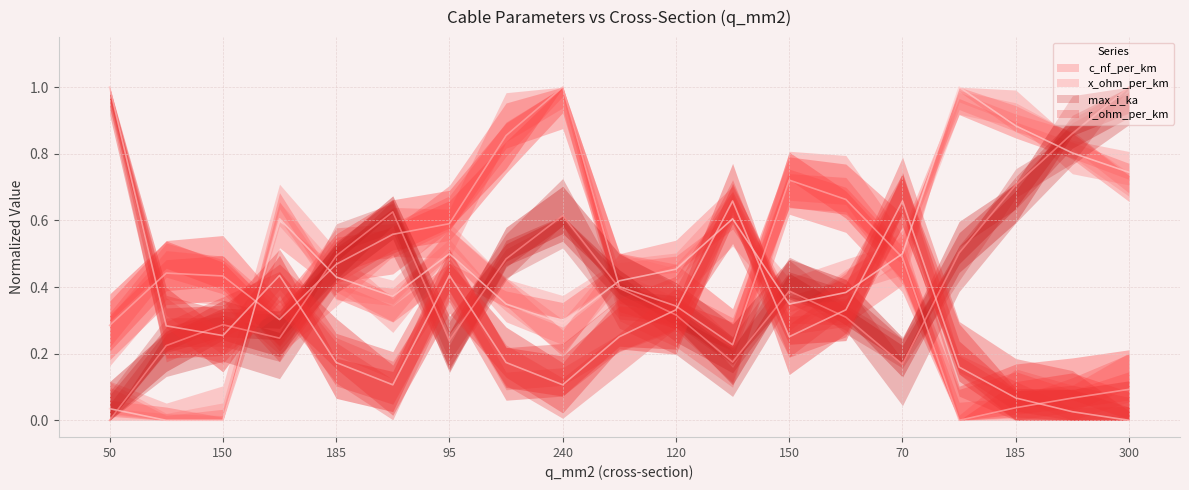

What is the label of the 10th point from the left?

150